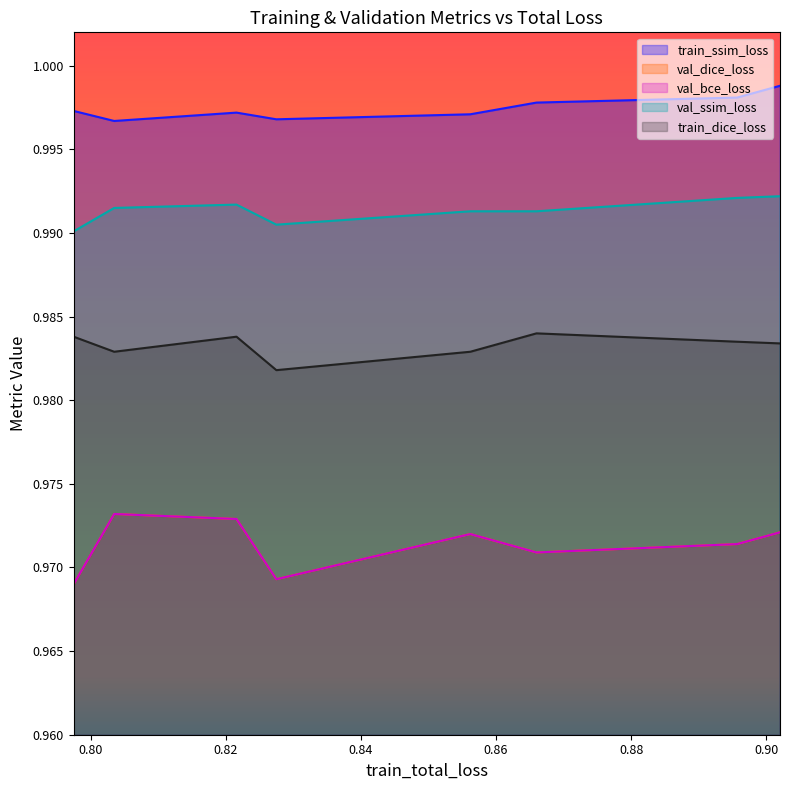

At how many categories does at least one series exceed 0?

8